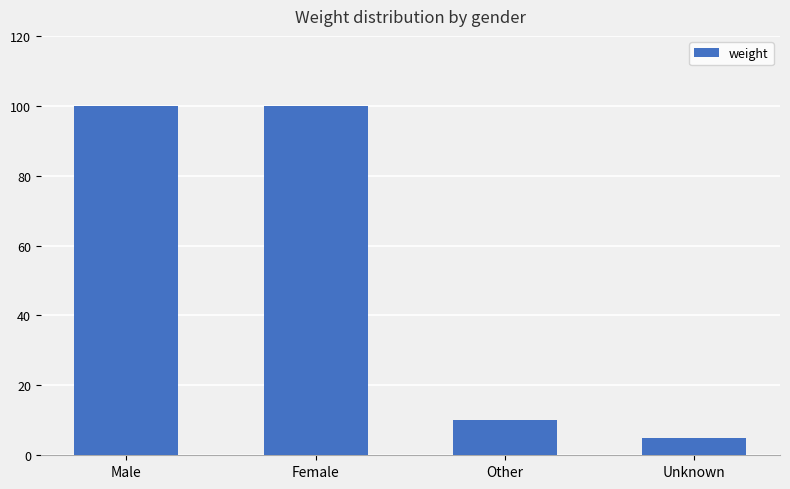

Reading right to left, transcribe all the data shown in this chart.

5	10	100	100